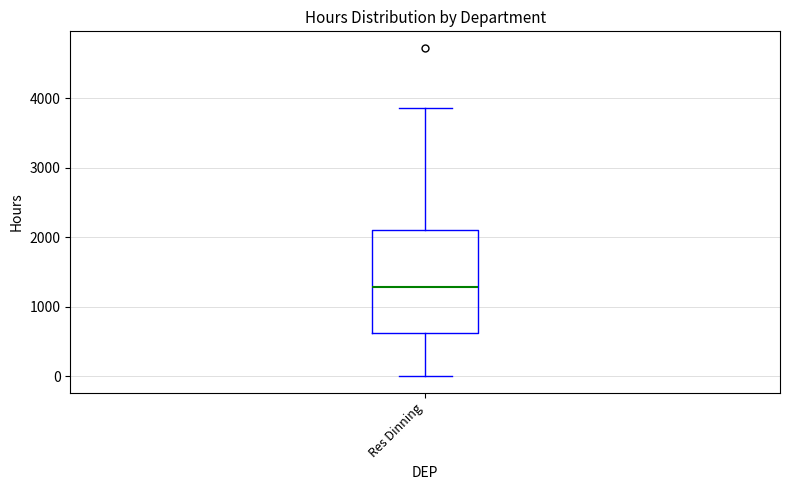

Transcribe this box plot: give where the median line is, the range the box spans, and where the two whiskers end, as read against the y-axis. The values are not printed on the chart, so give them approximately, as read against the axis.

median 1300, box 600 to 2100, whiskers 0 to 3900